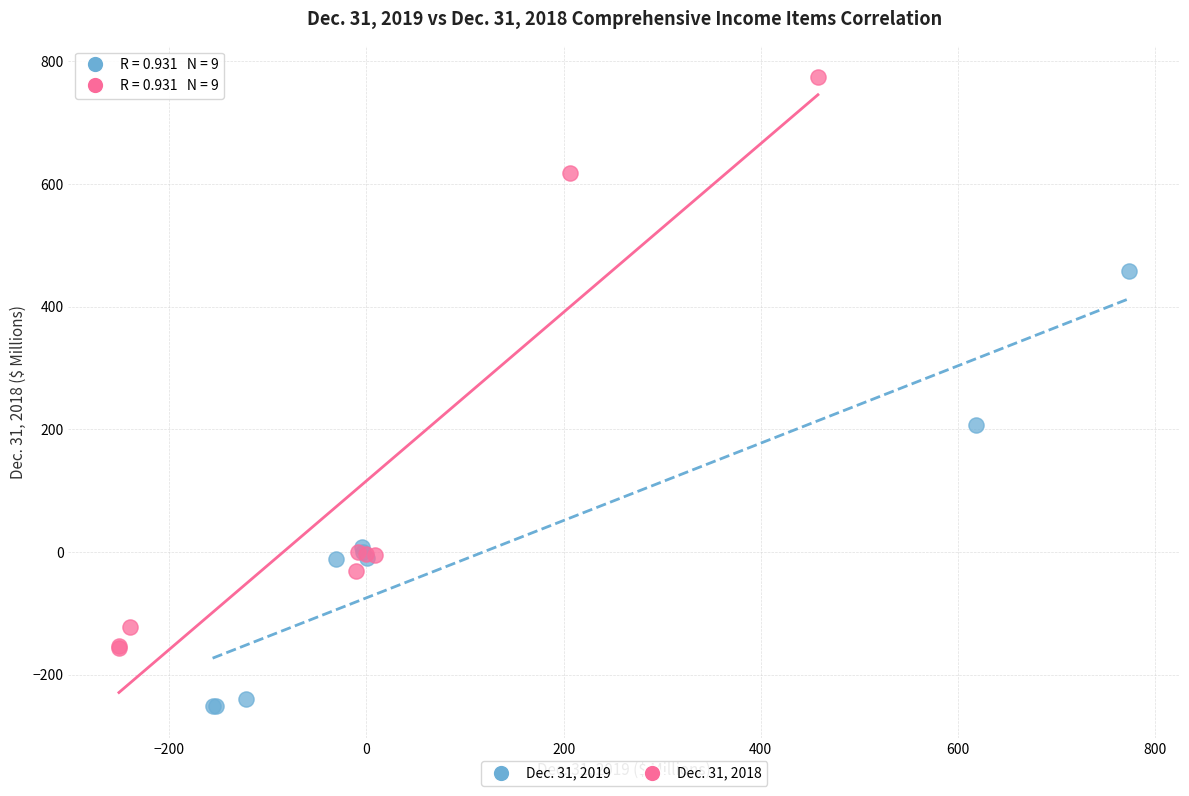

Which series contains the highest Y value?

Dec. 31, 2018